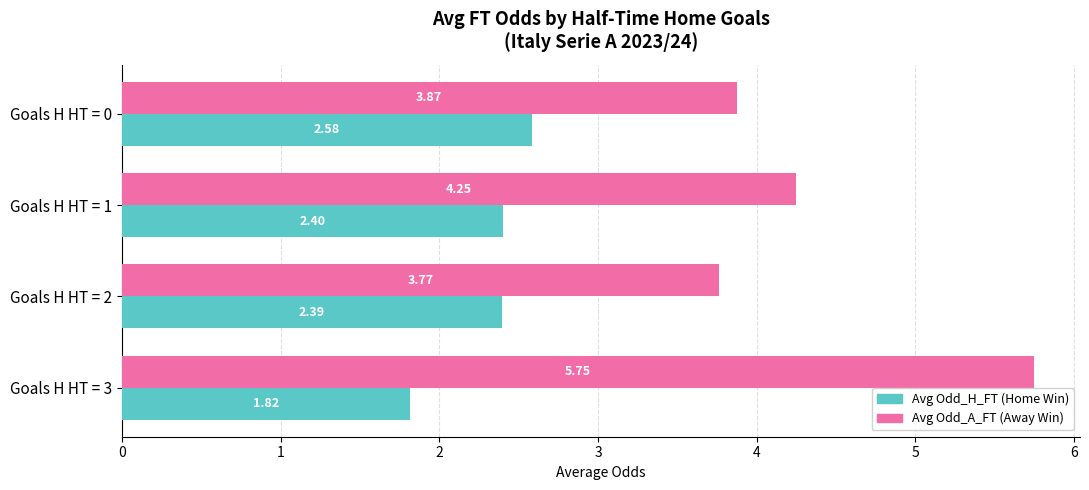

What is the difference between the highest and lowest values at Goals H HT = 2?

1.4